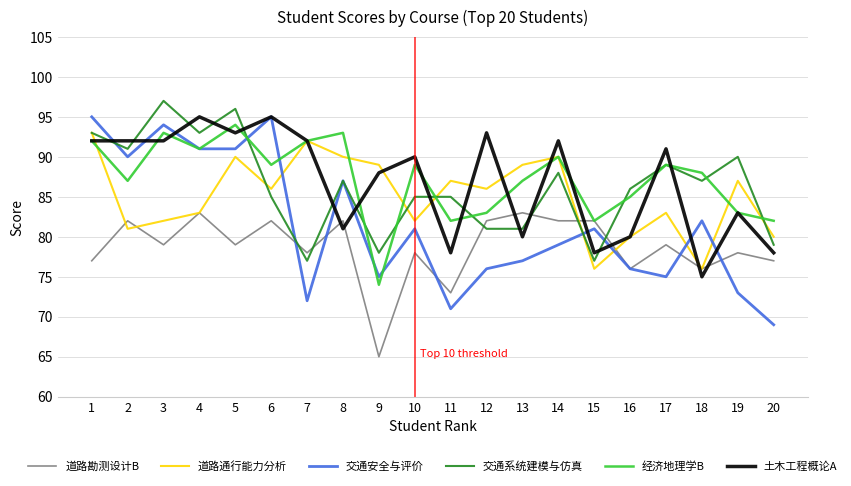

Count the number of categories in the chart.

20